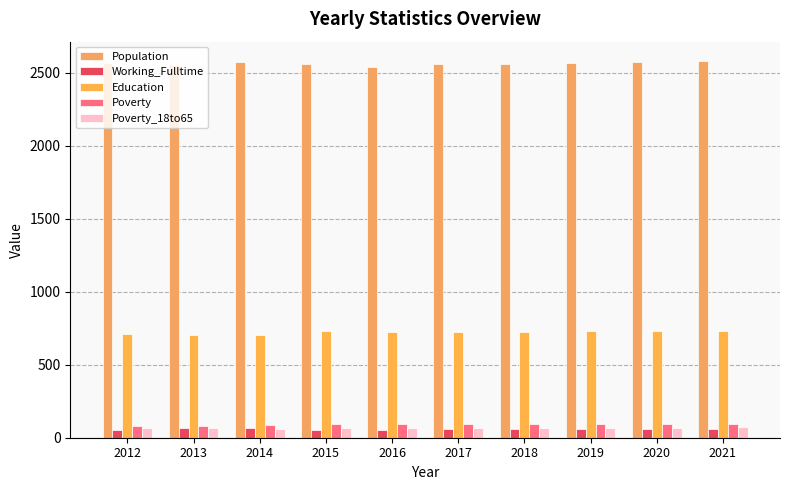

List the labels in order of Education value, largest first.

2021, 2020, 2015, 2019, 2016, 2018, 2017, 2012, 2013, 2014